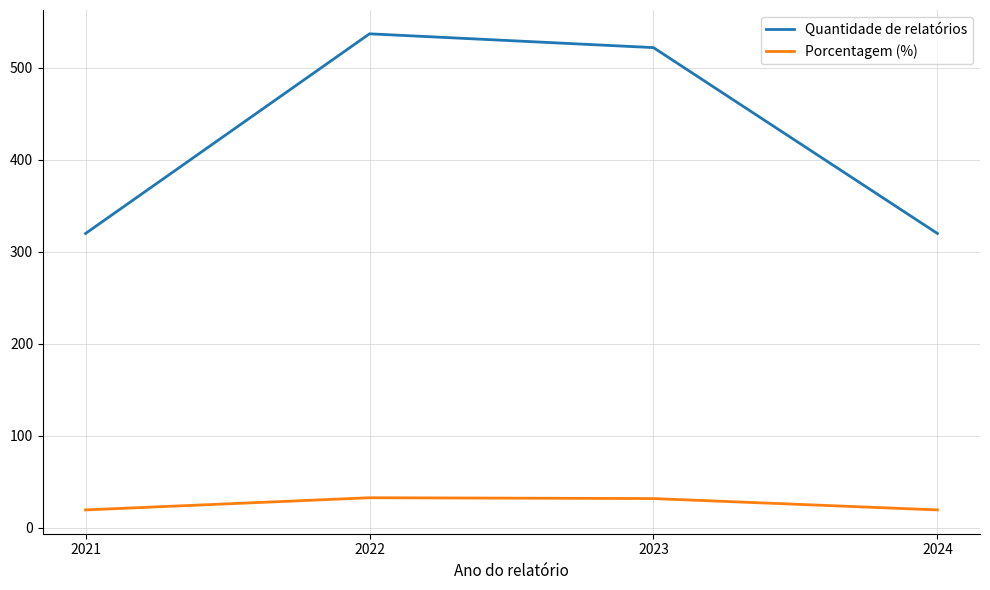

At which category does the chart reach its peak across all series?

2022